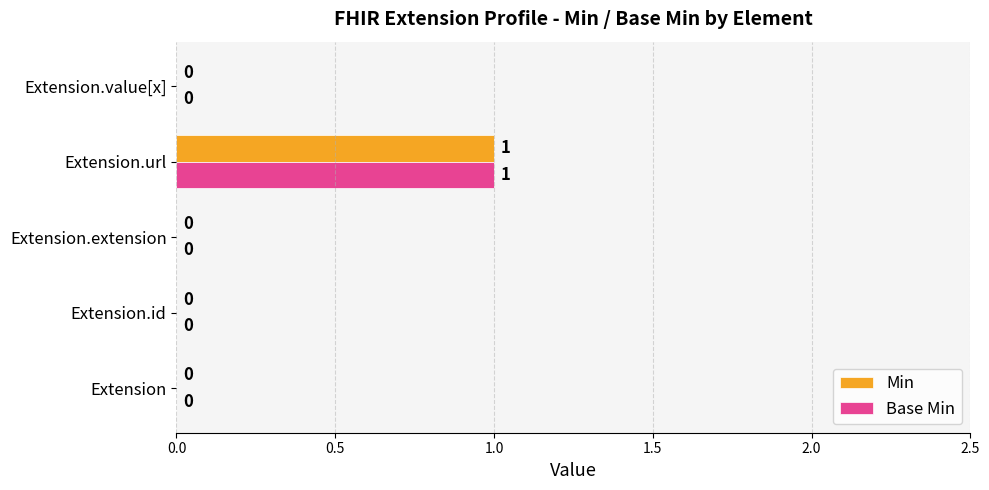

Is the value of Base Min at Extension.url greater than the value of Min at Extension.id?

Yes